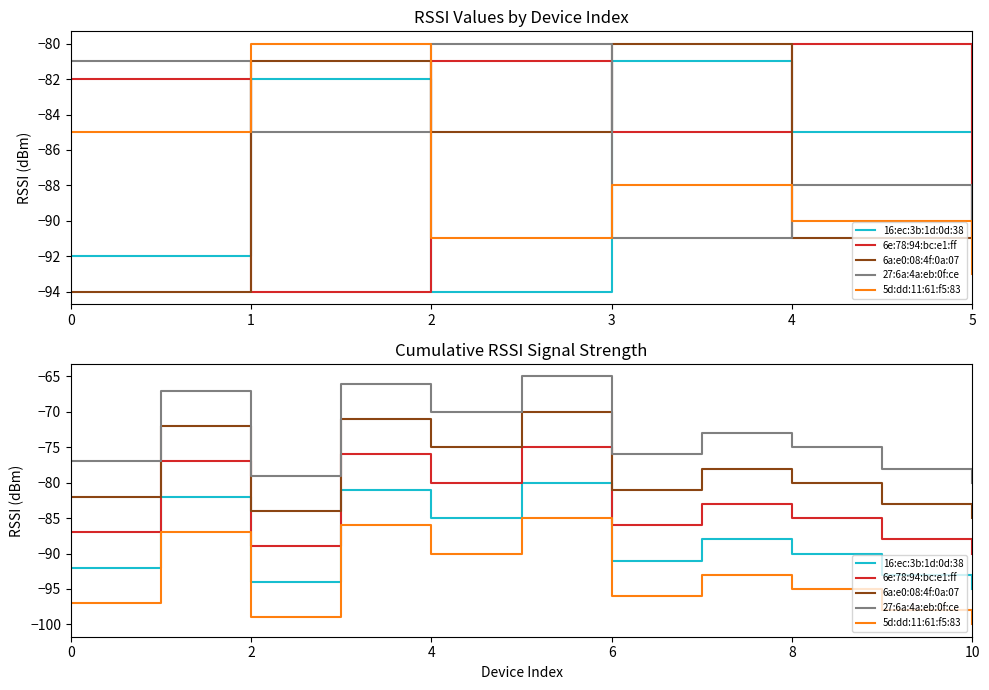

Reading right to left, what are all the values shown in this chart?

16:ec:3b:1d:0d:38: 10=-95	9=-93	8=-90	7=-88	6=-91	5=-80	4=-85	3=-81	2=-94	1=-82	0=-92
6e:78:94:bc:e1:ff: 10=-90	9=-88	8=-85	7=-83	6=-86	5=-75	4=-80	3=-76	2=-89	1=-77	0=-87
6a:e0:08:4f:0a:07: 10=-85	9=-83	8=-80	7=-78	6=-81	5=-70	4=-75	3=-71	2=-84	1=-72	0=-82
27:6a:4a:eb:0f:ce: 10=-80	9=-78	8=-75	7=-73	6=-76	5=-65	4=-70	3=-66	2=-79	1=-67	0=-77
5d:dd:11:61:f5:83: 10=-100	9=-98	8=-95	7=-93	6=-96	5=-85	4=-90	3=-86	2=-99	1=-87	0=-97